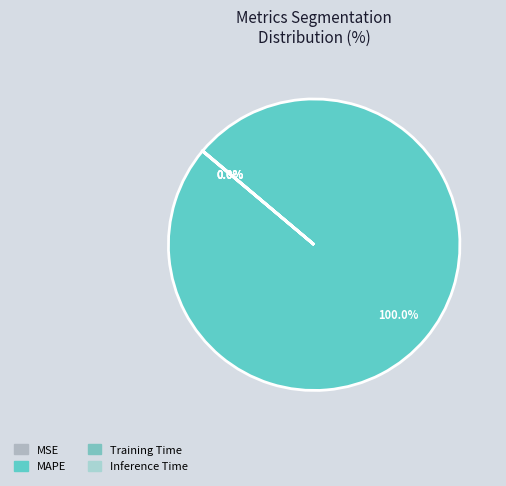

Does Inference Time account for over 50% of the chart?

No